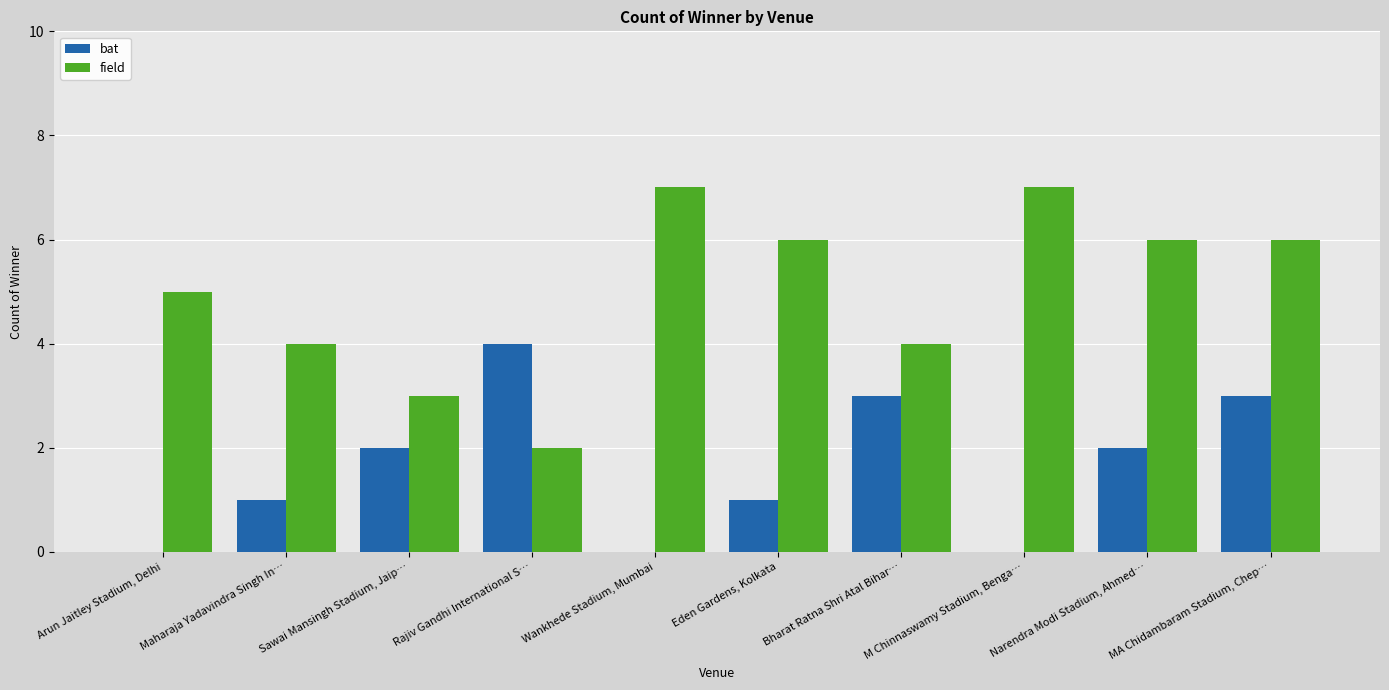

What is the sum of all field values?

50